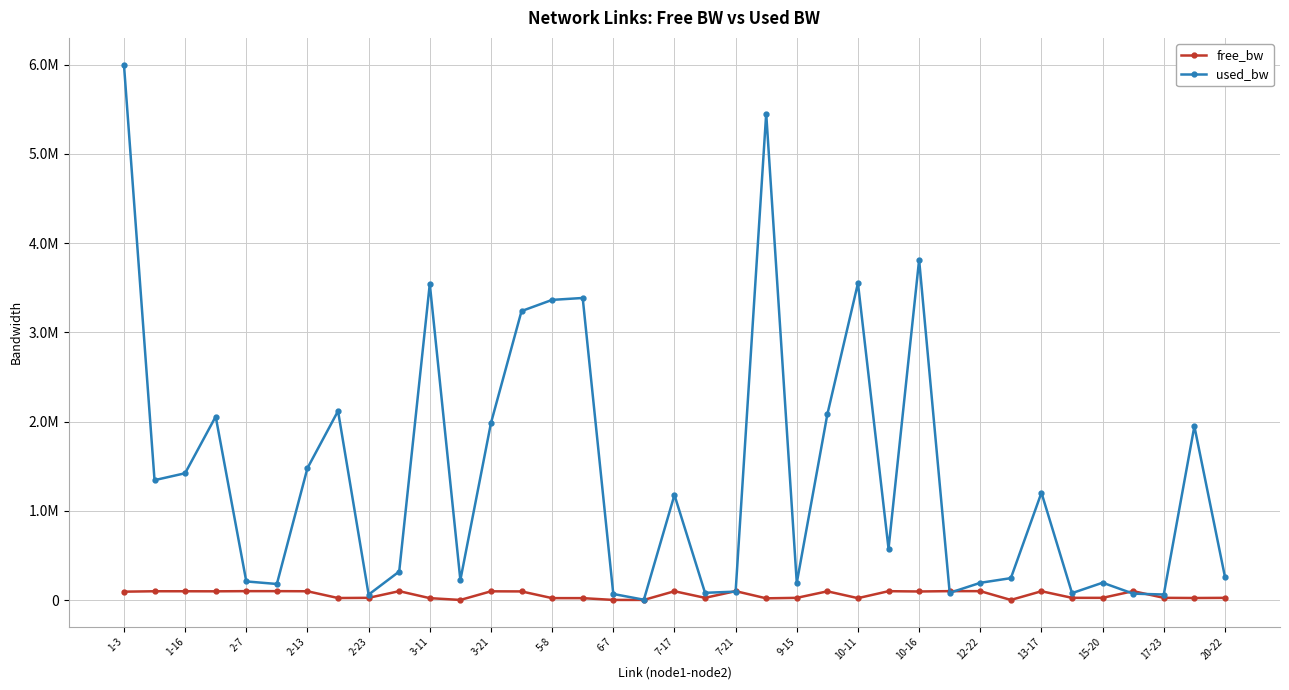

What are all the series names shown in the legend?

free_bw, used_bw